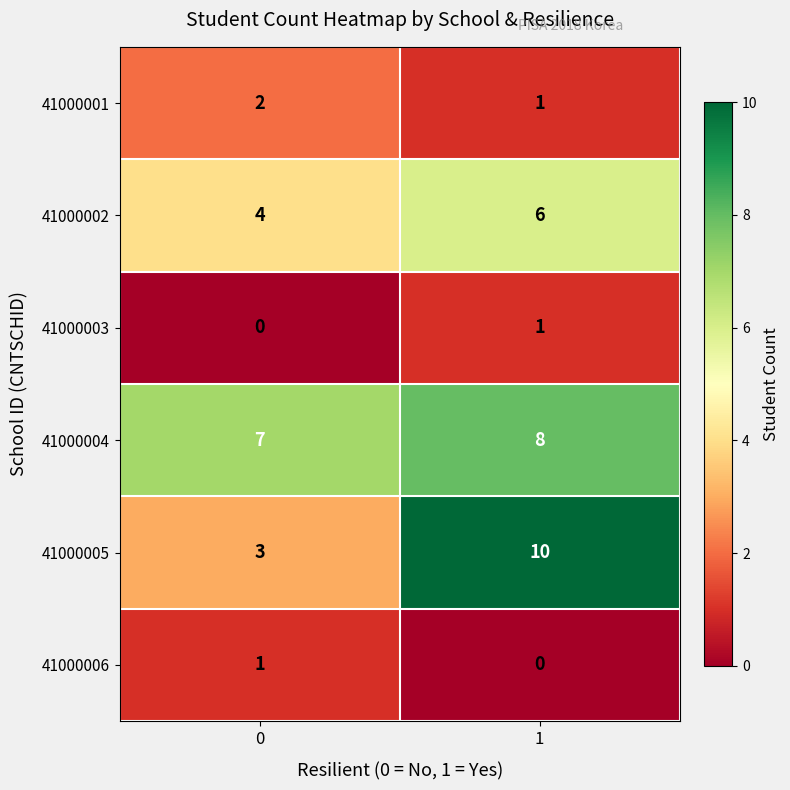

Which series has the largest range (max minus min)?

41000005